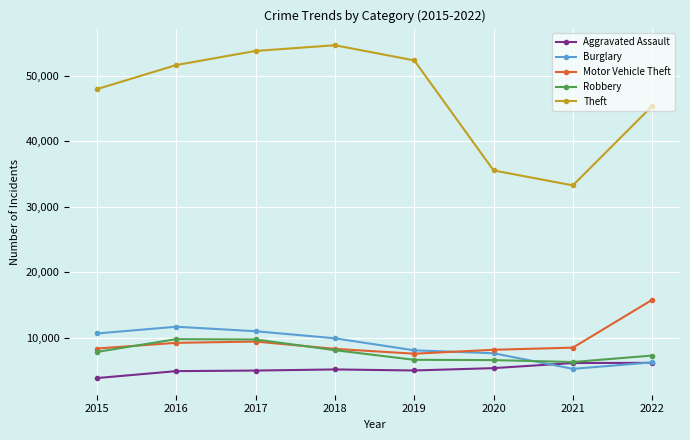

What value does the Robbery series have at 2016?

9759